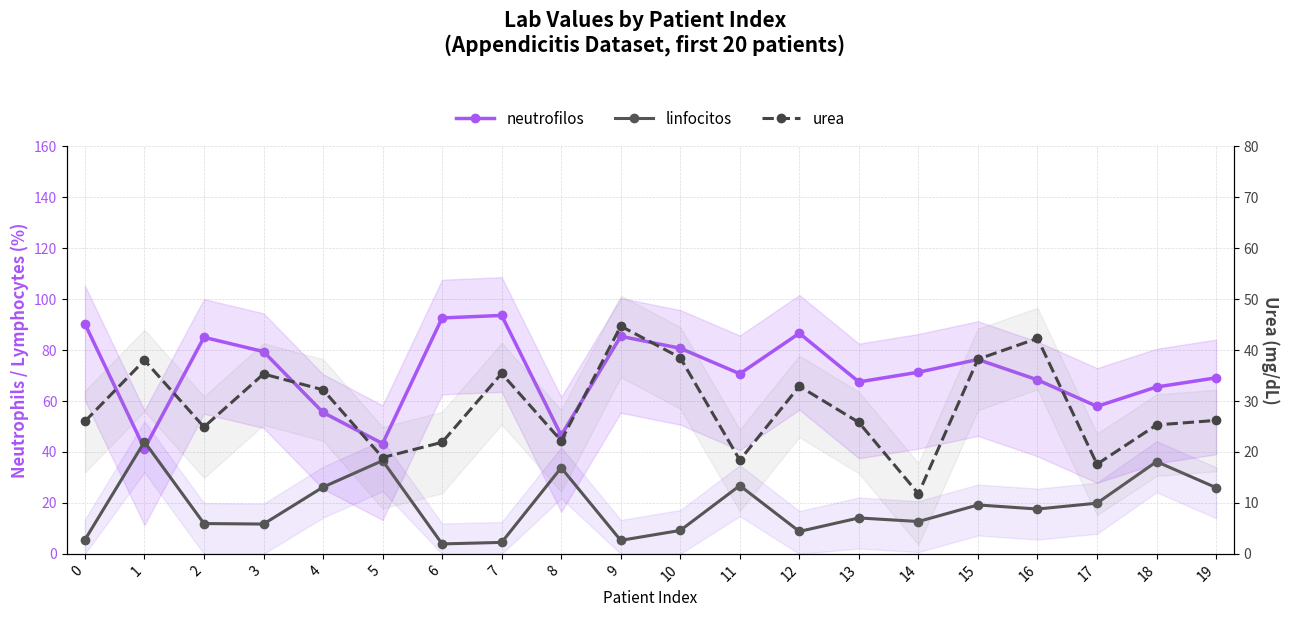

What is the difference between the second highest and minimum values in the urea series?

30.5